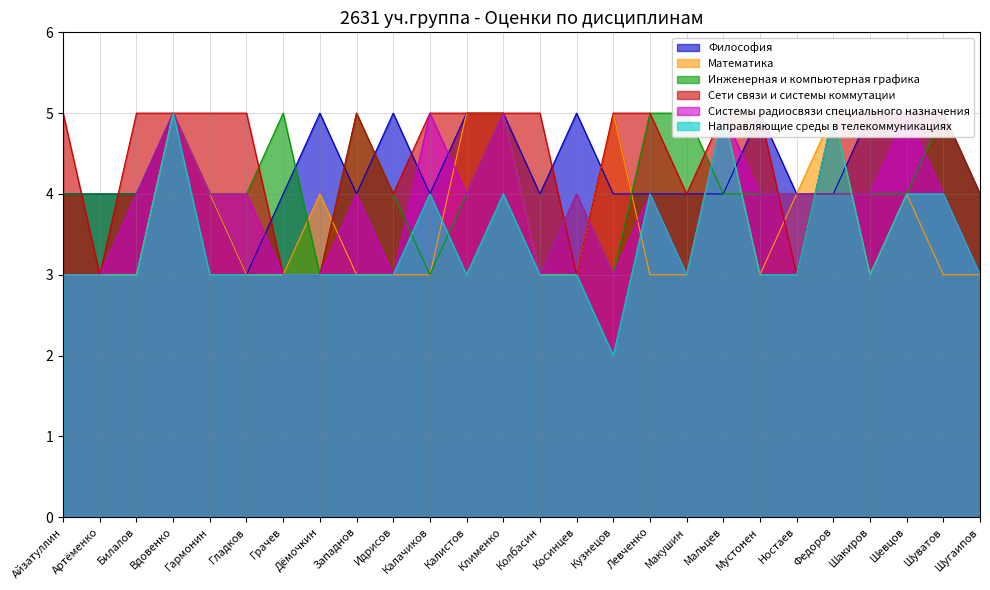

Between which two adjacent categories do Направляющие среды в телекоммуникациях and Философия first intersect?

Макушин and Мальцев